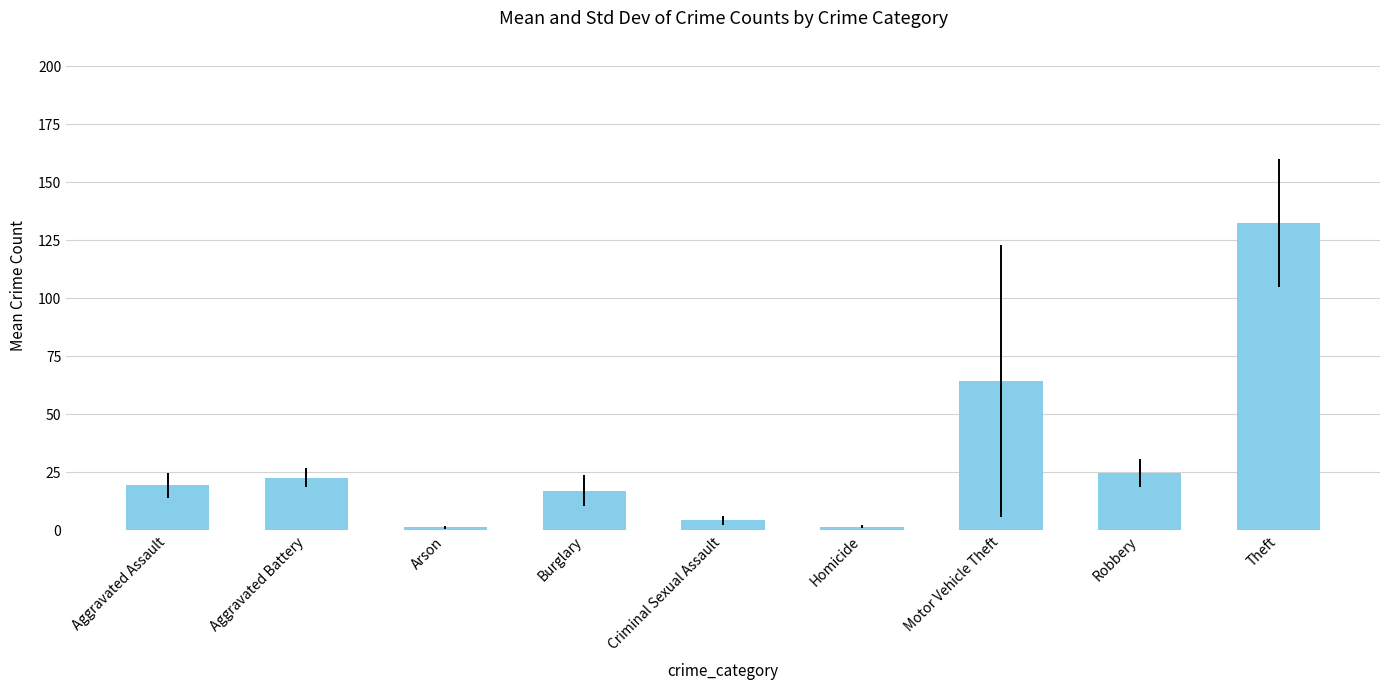

True or false: the data shows 11.7 at Robbery.

False